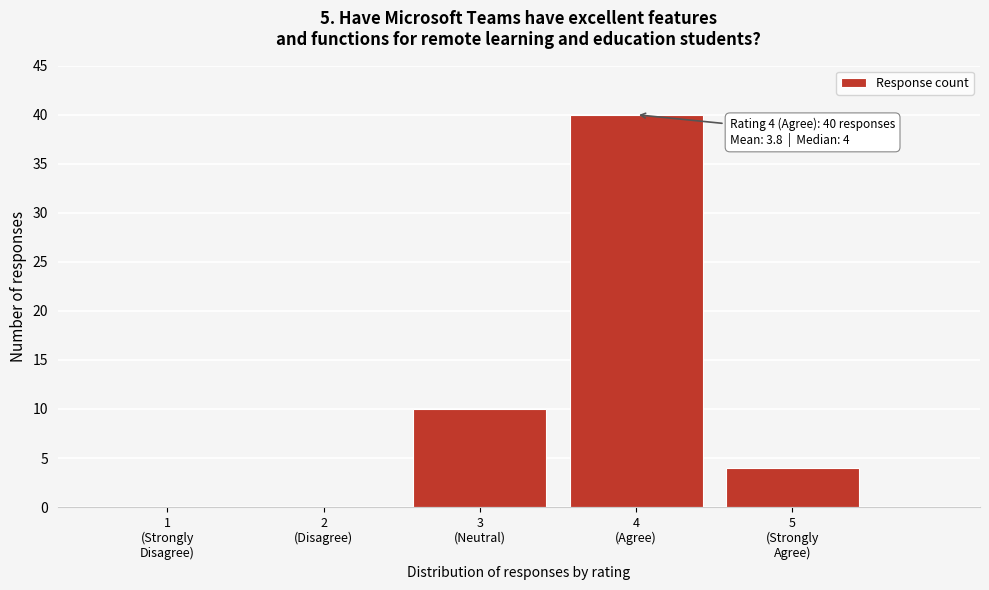

What is the sum of all values?

54